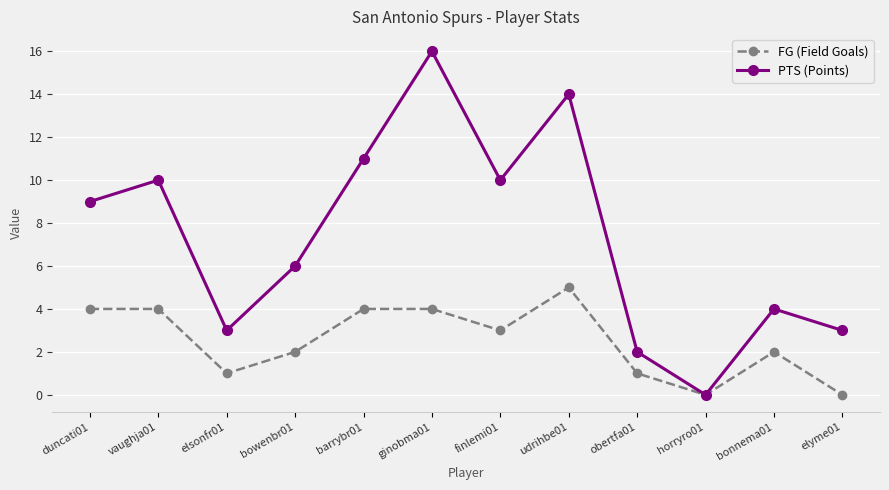

What is the total value across all series at obertfa01?

3